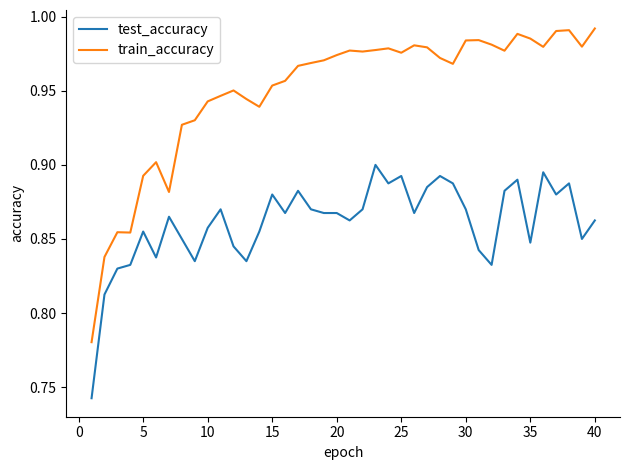

True or false: test_accuracy and train_accuracy cross at least once.

False